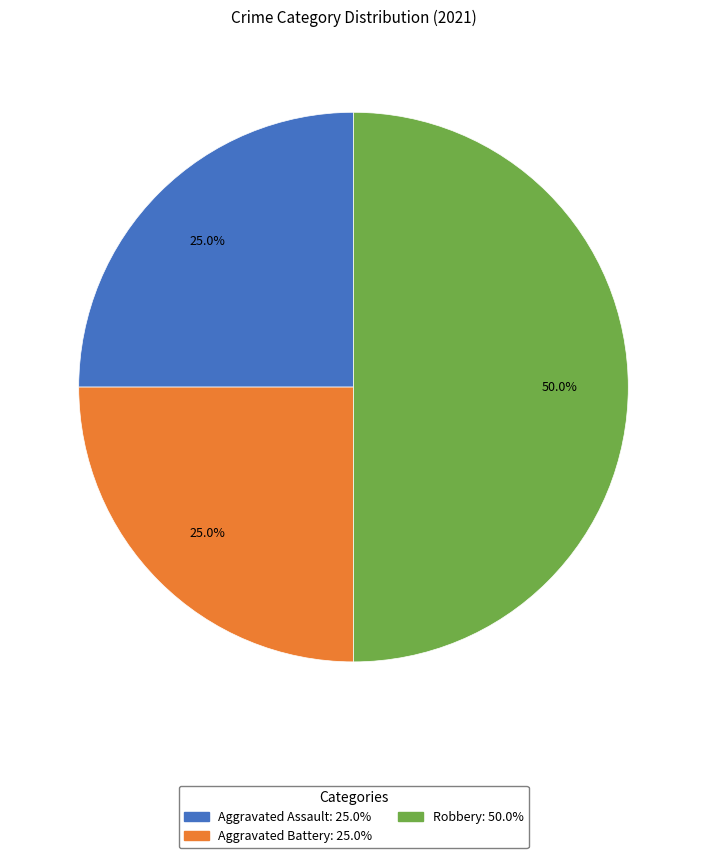

To the nearest percent, what is the combined percentage of Aggravated Battery and Aggravated Assault?

50%